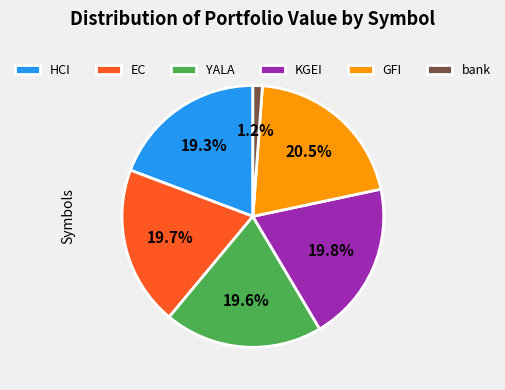

Is it true that YALA is 26% of the pie?

False